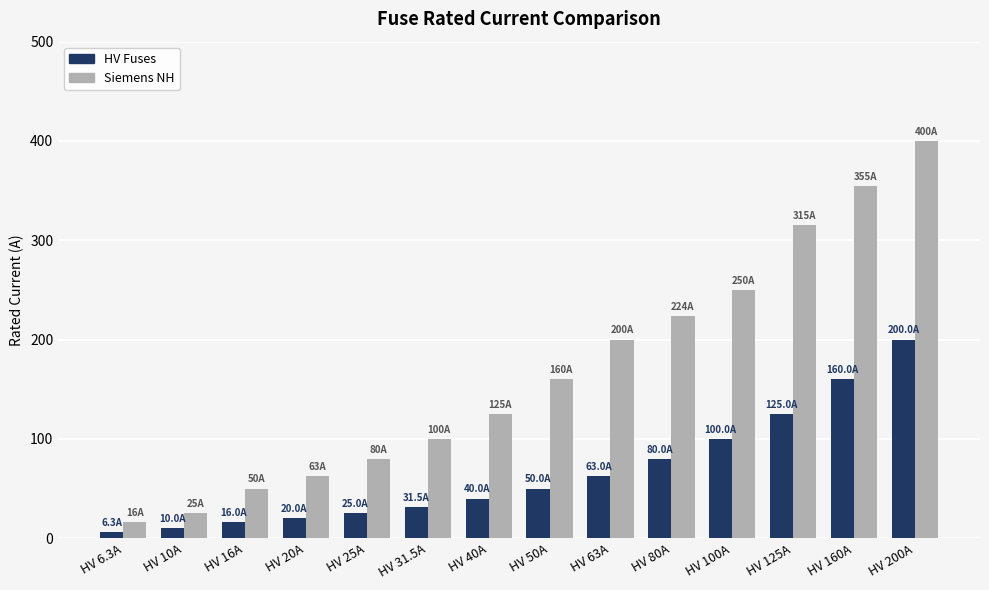

Rank the series by their average value, from highest to lowest.

Siemens NH, HV Fuses